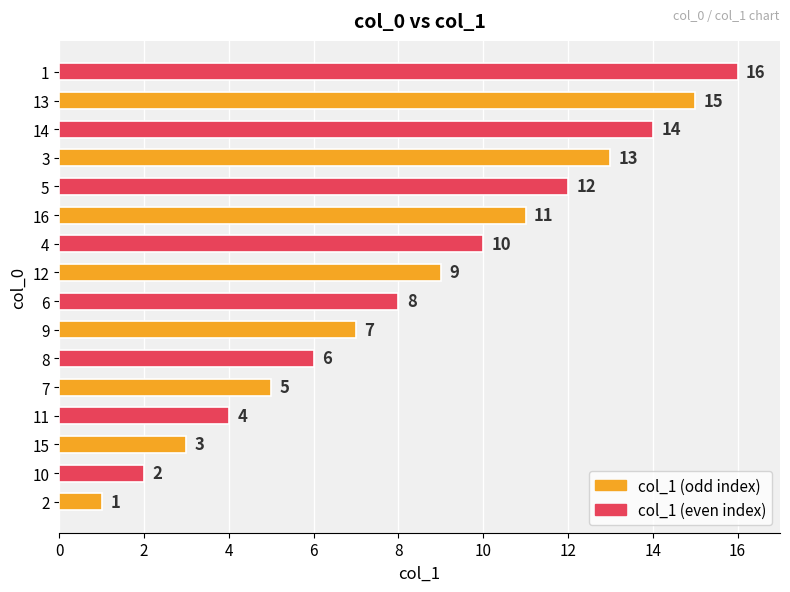

Approximately how many times larger is the value at 12 compared to 16?

0.8